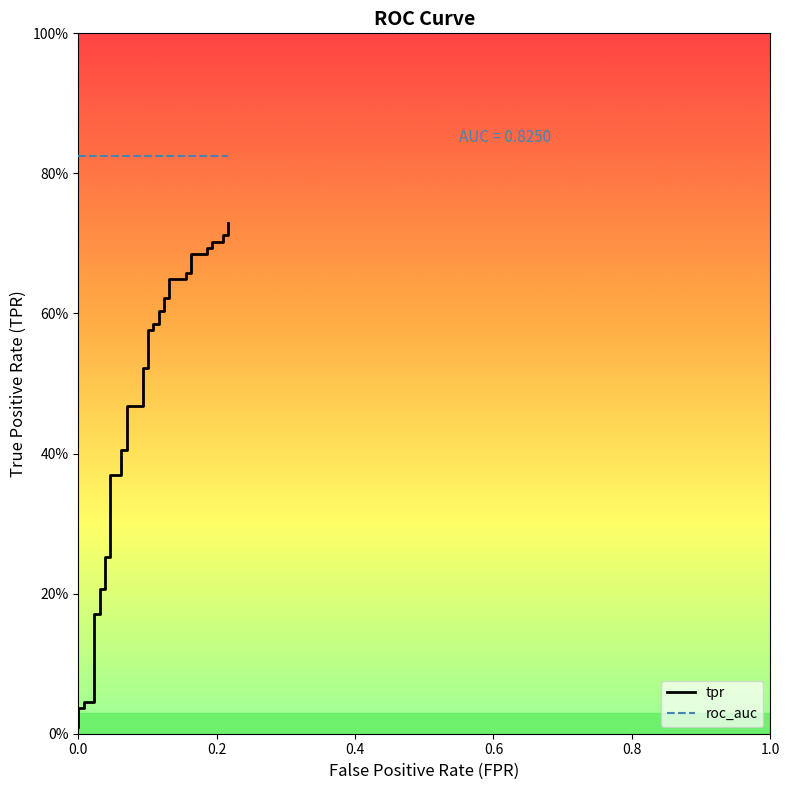

The value at 21 is 0.2. True or false?

False